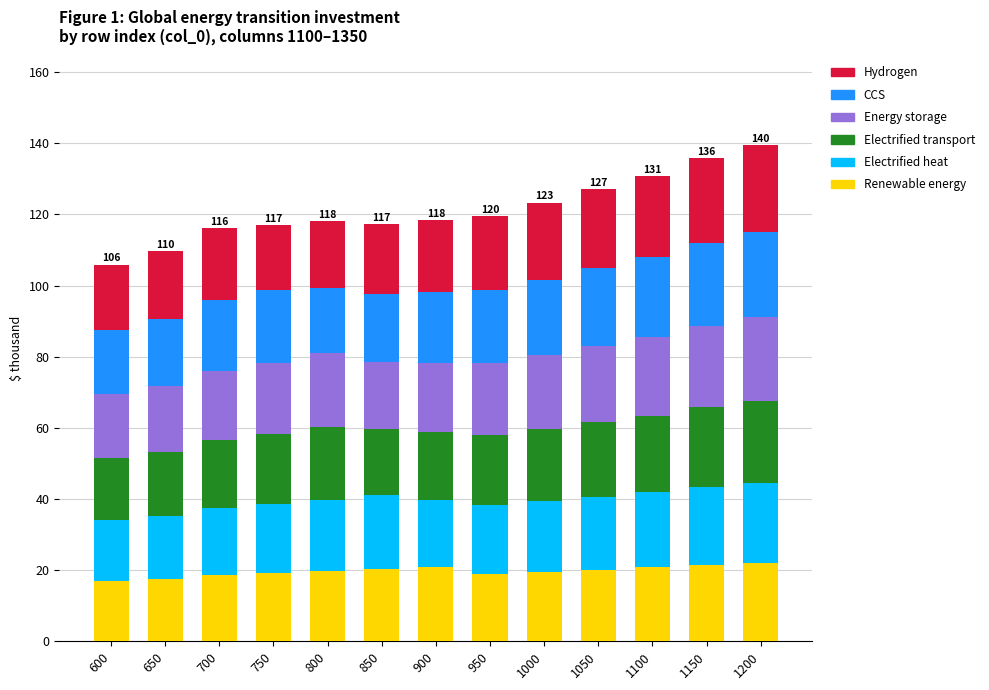

What is the lowest value of the Renewable energy series?

16.9